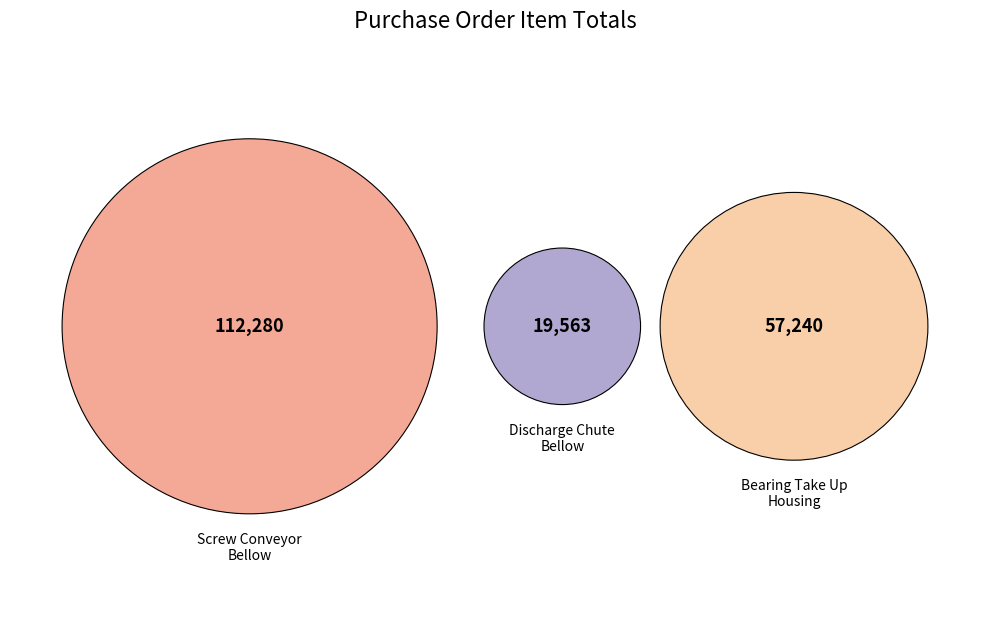

Is there a majority slice in this chart?

Yes